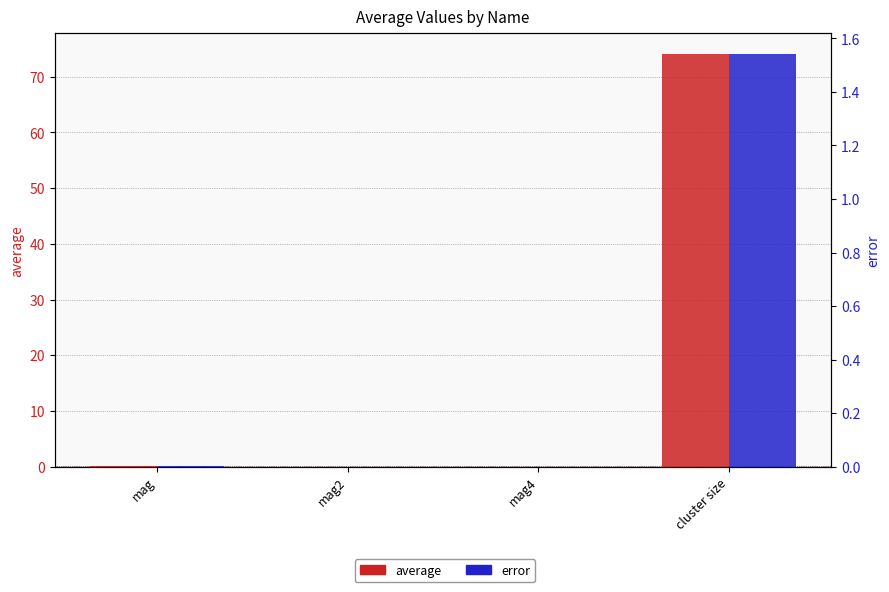

How many bars are there in total?

8